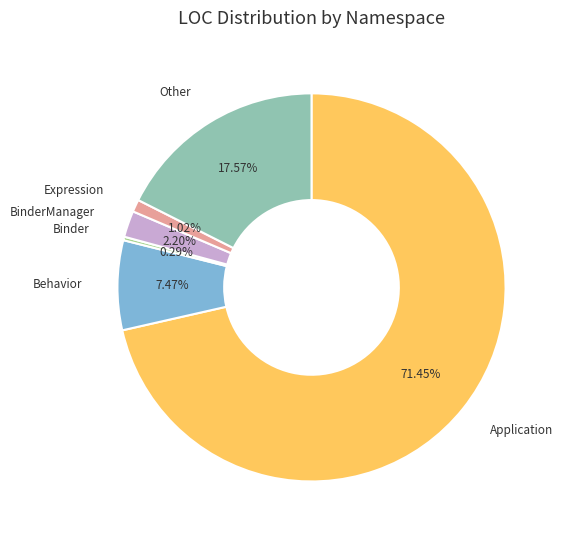

To the nearest percent, what is the difference between the Other and Application slice percentages?

54%